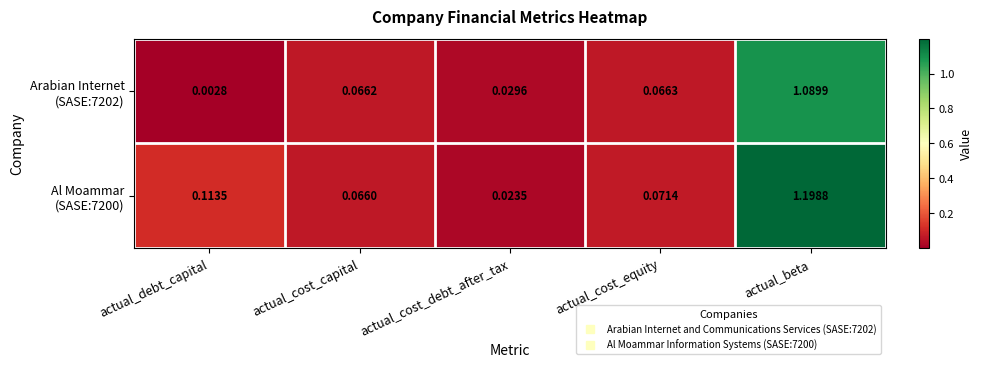

At which category is the sum across all series the highest?

actual_beta